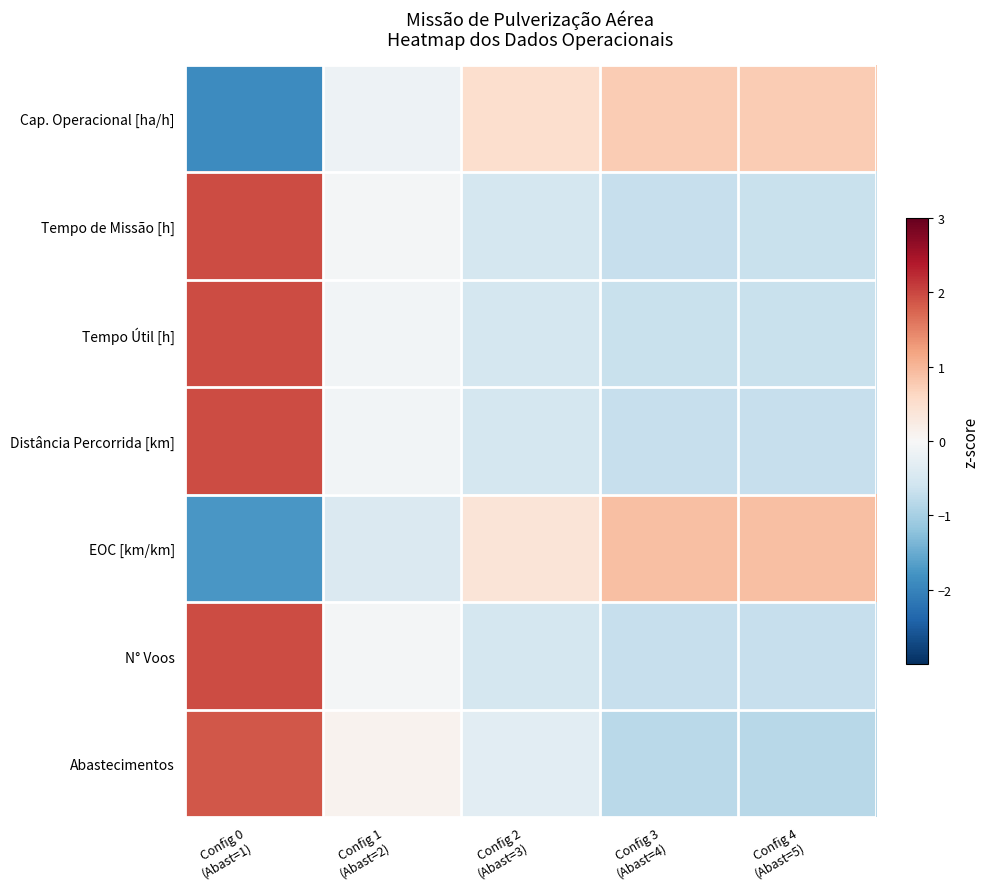

At which category is the sum across all series the highest?

Config 0
(Abast=1)